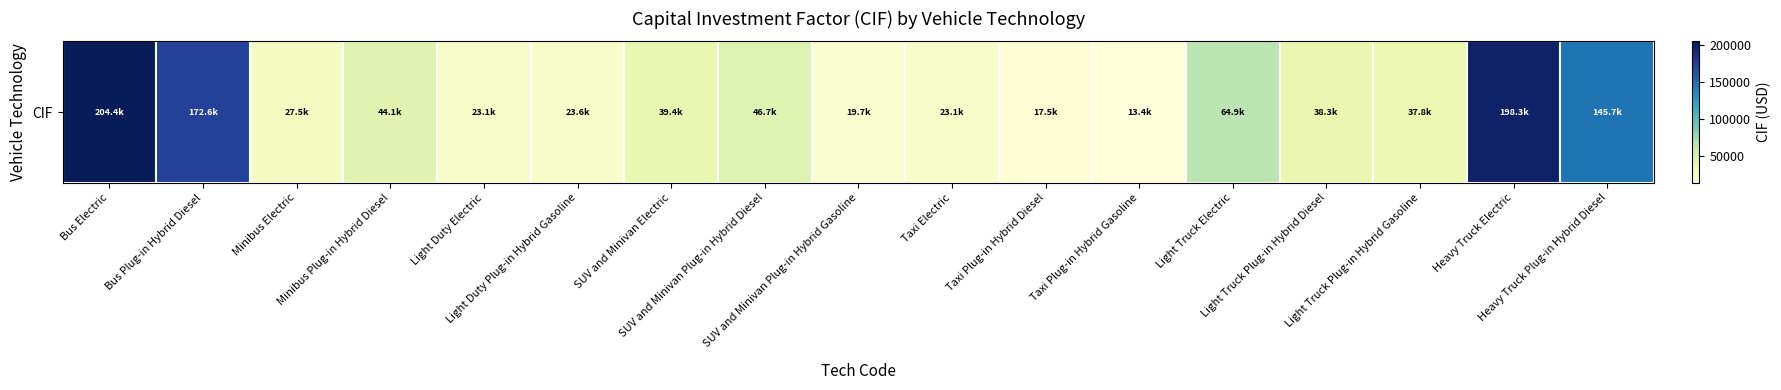

Reading left to right, extract all data points from this chart.

204360.5	172572.8	27546.6	44090.1	23065.8	23555.1	39352.6	46719.5	19681.0	23065.8	17461.4	13421.8	64884.6	38333.2	37778.7	198336.5	145727.4